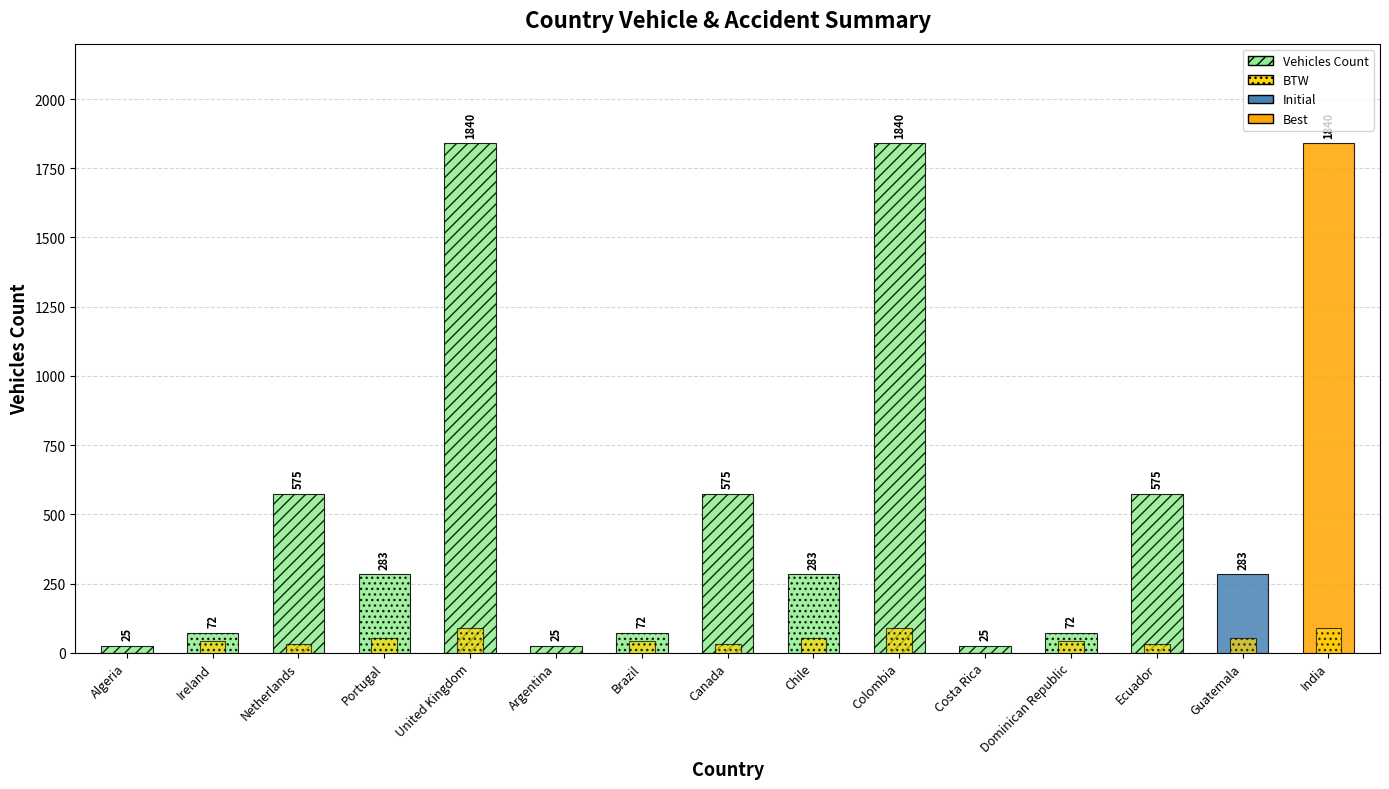

Which label corresponds to the smallest value in the chart?

Algeria